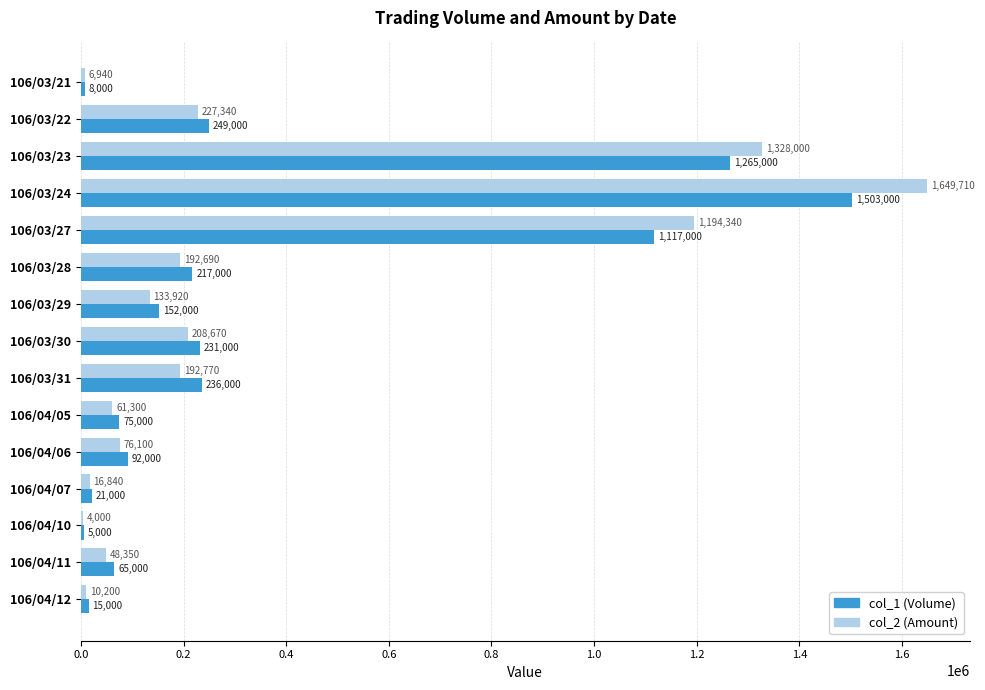

What is the highest value of the col_2 (Amount) series?

1649710